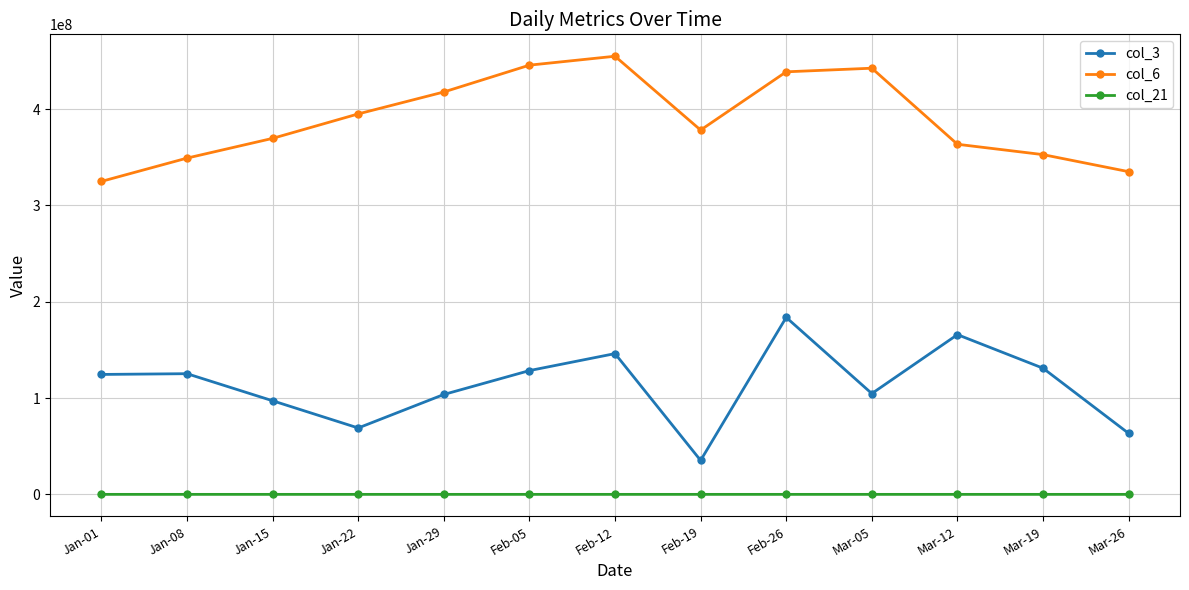

What is the sum of the col_3 values at Mar-26 and Feb-05?

191941960